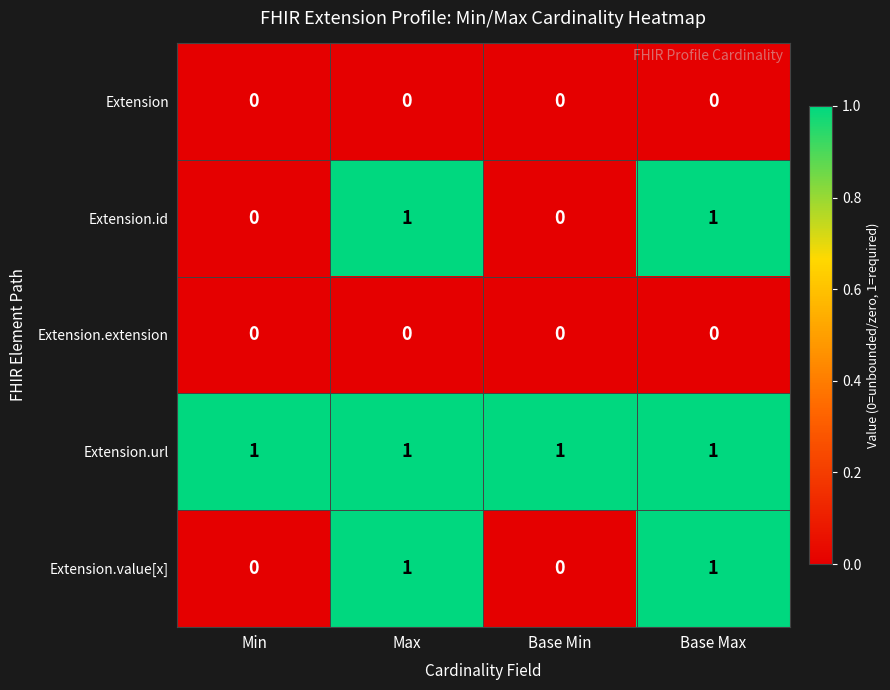

Reading left to right, transcribe all the data shown in this chart.

Extension: 0	0	0	0
Extension.id: 0	1	0	1
Extension.extension: 0	0	0	0
Extension.url: 1	1	1	1
Extension.value[x]: 0	1	0	1